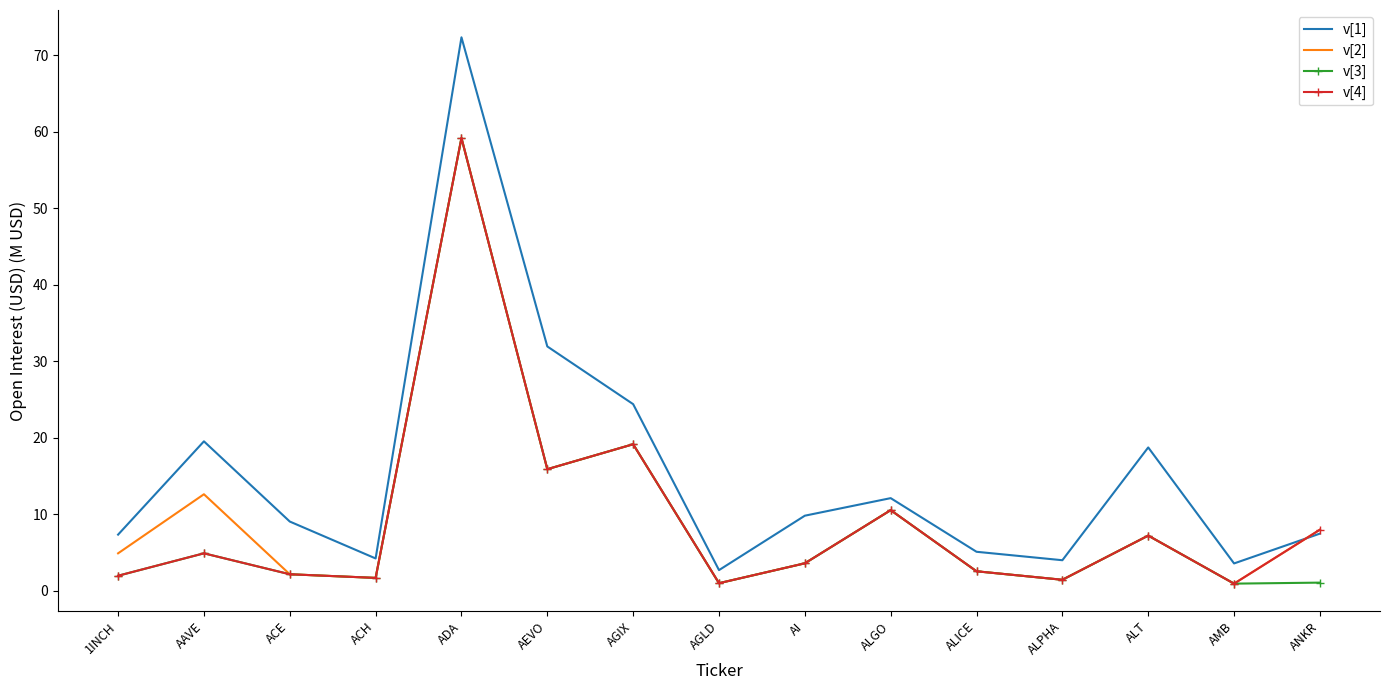

What position from the left is ACE?

3